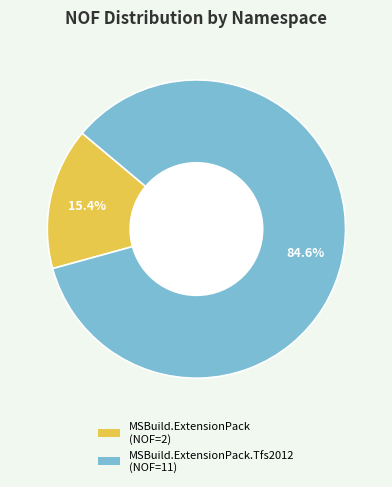

Is there a majority slice in this chart?

Yes